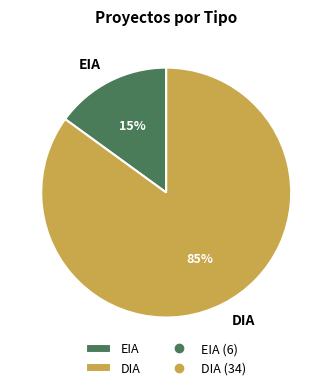

To the nearest percent, what percentage of the pie is DIA?

85%